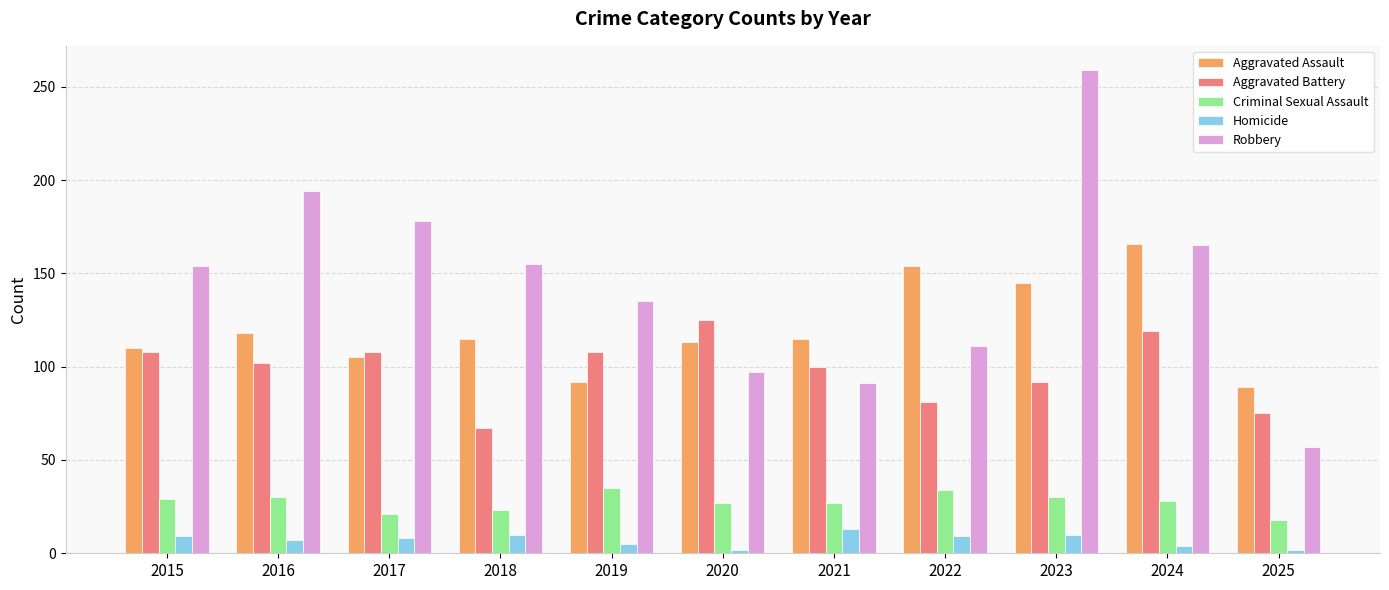

Which series has the largest total across all categories?

Robbery